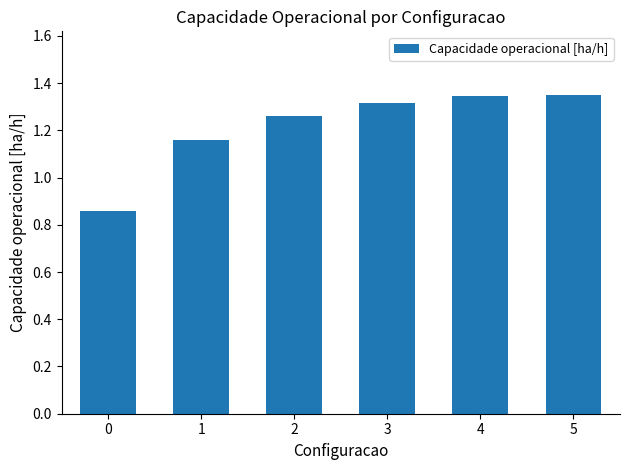

What is the change in value from 2 to 5?

+0.1